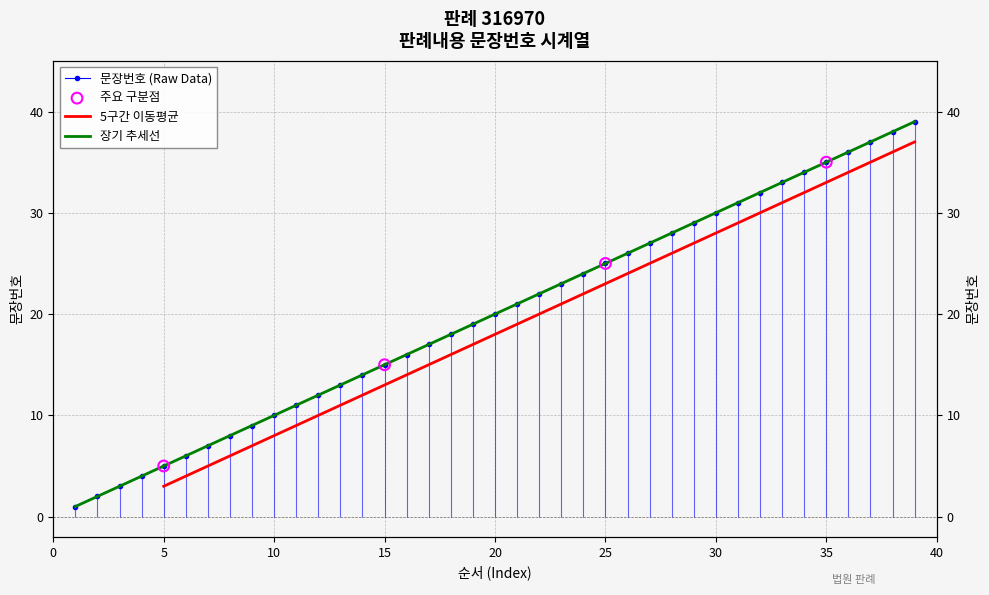

Which has a higher value, 17 or 15?

17